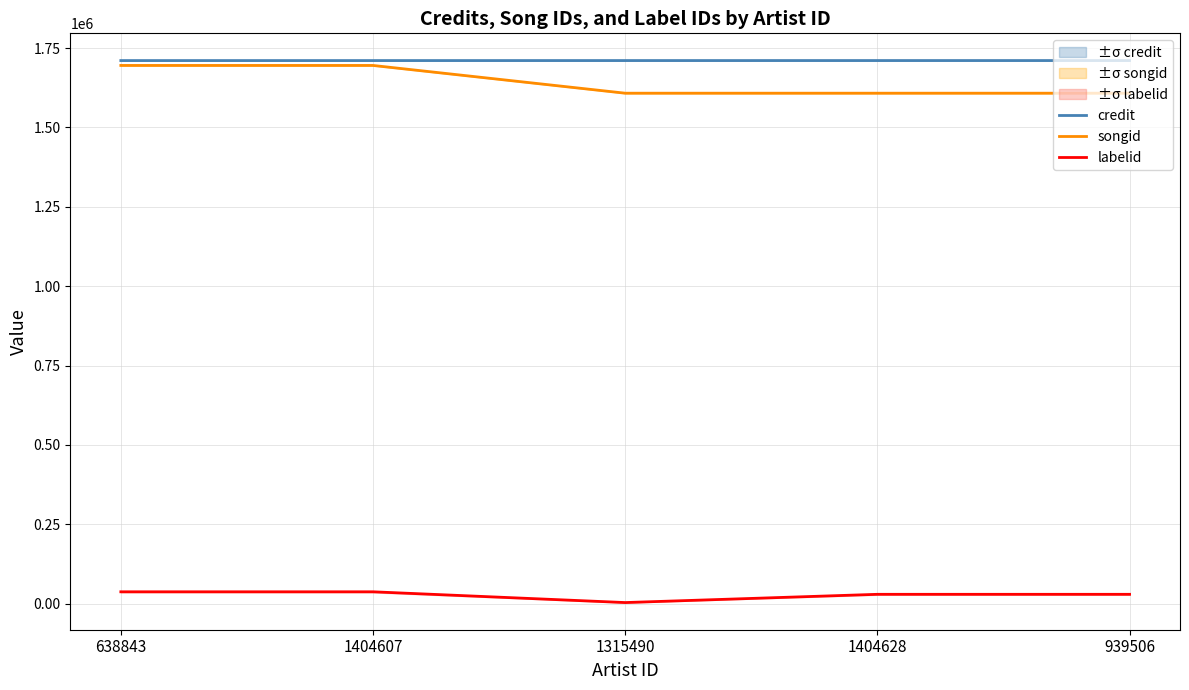

Reading left to right, transcribe all the data shown in this chart.

credit: 1710657	1710657	1710685	1710699	1710699
songid: 1695278	1695278	1607874	1607871	1607871
labelid: 37210	37210	3297	29280	29280